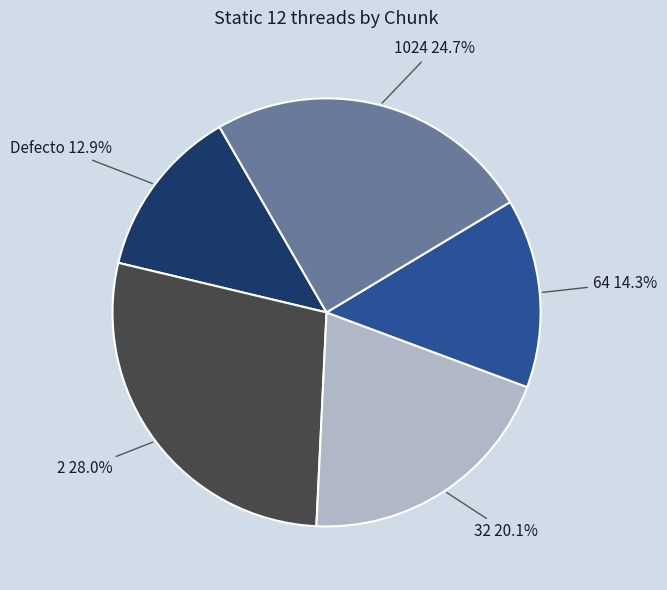

Is there any slice that represents more than half of the pie?

No